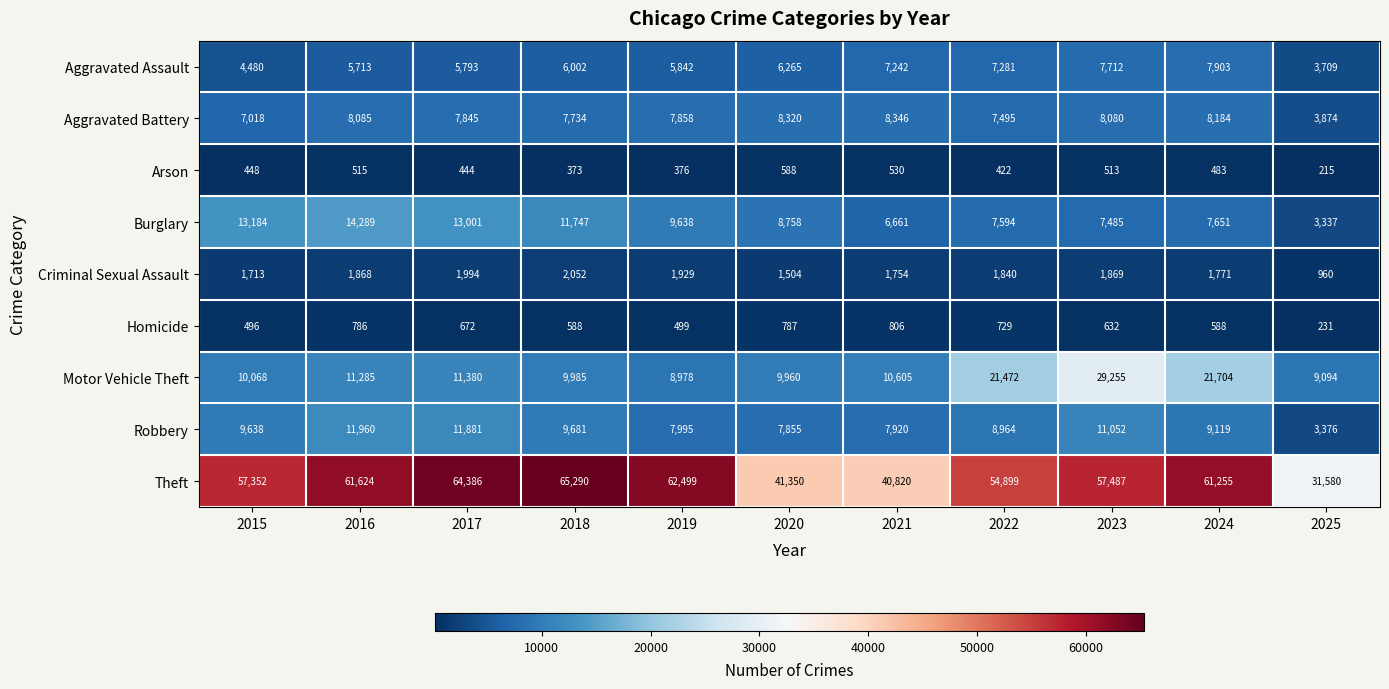

Where is Aggravated Assault nearest to the value 5806?

2017